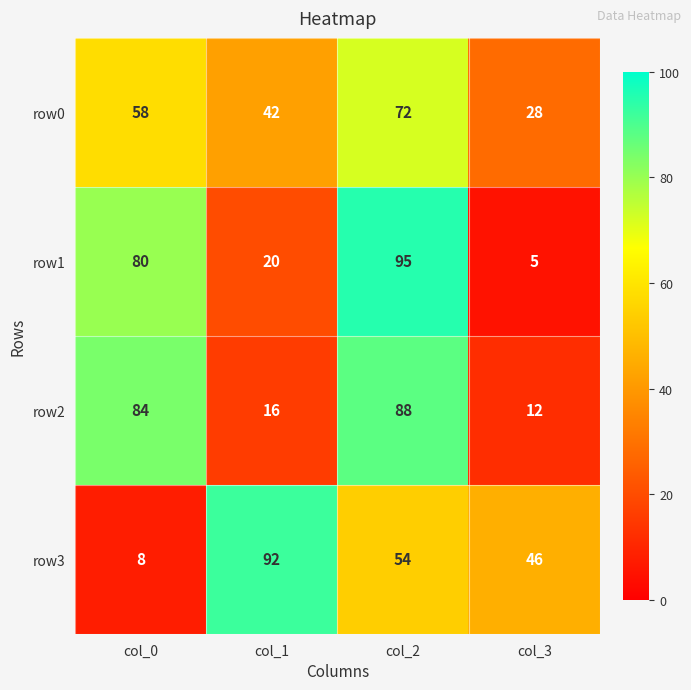

What is the maximum value for row3?

92